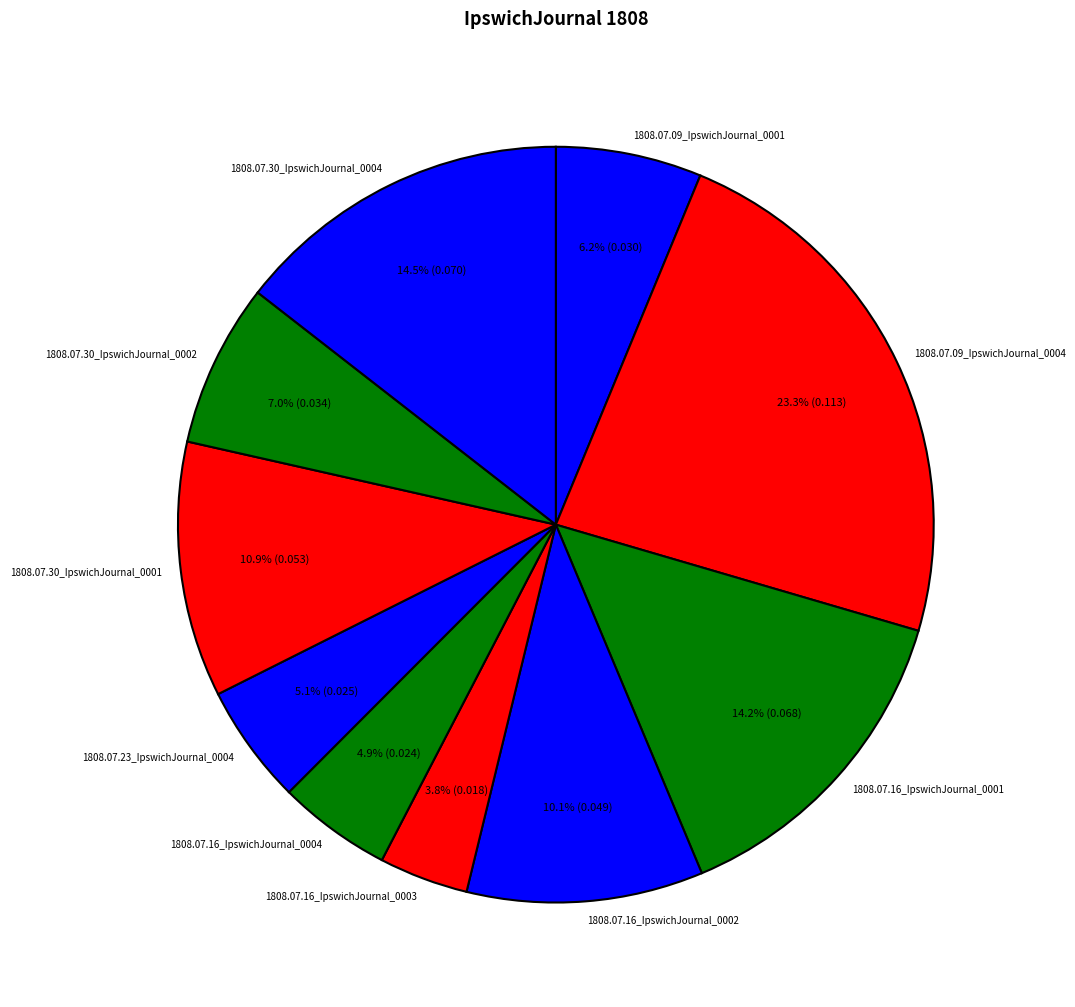

How many slices are in this pie chart?

10